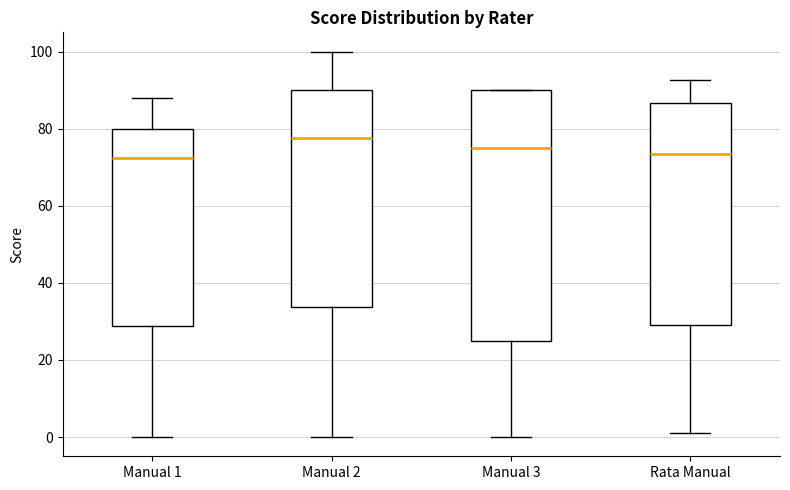

Where does the median line of the box for Rata Manual sit on the y-axis? The values are not printed on the chart, so give them approximately, as read against the axis.

74